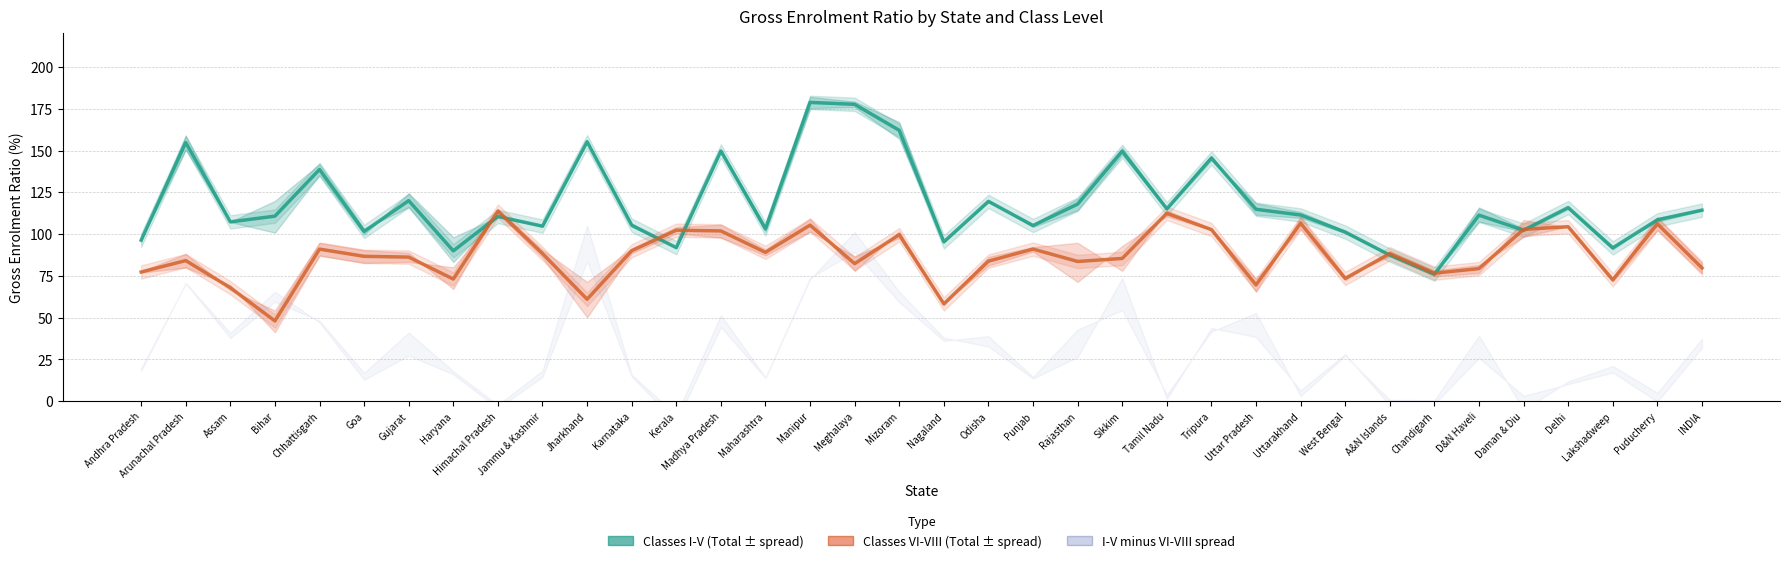

Which category has the lowest value across all series?

Bihar